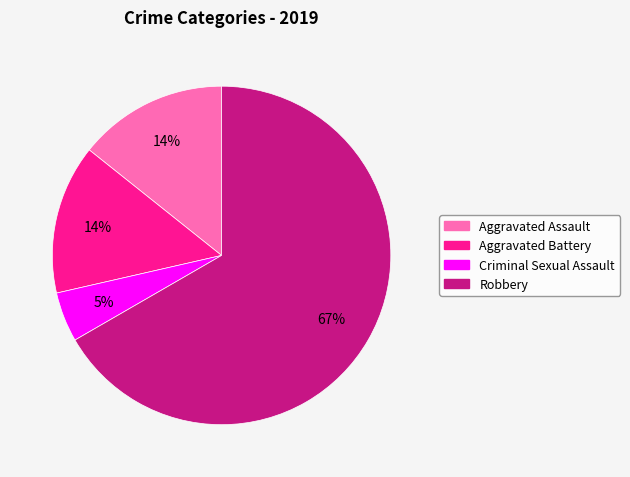

How many slices are in this pie chart?

4